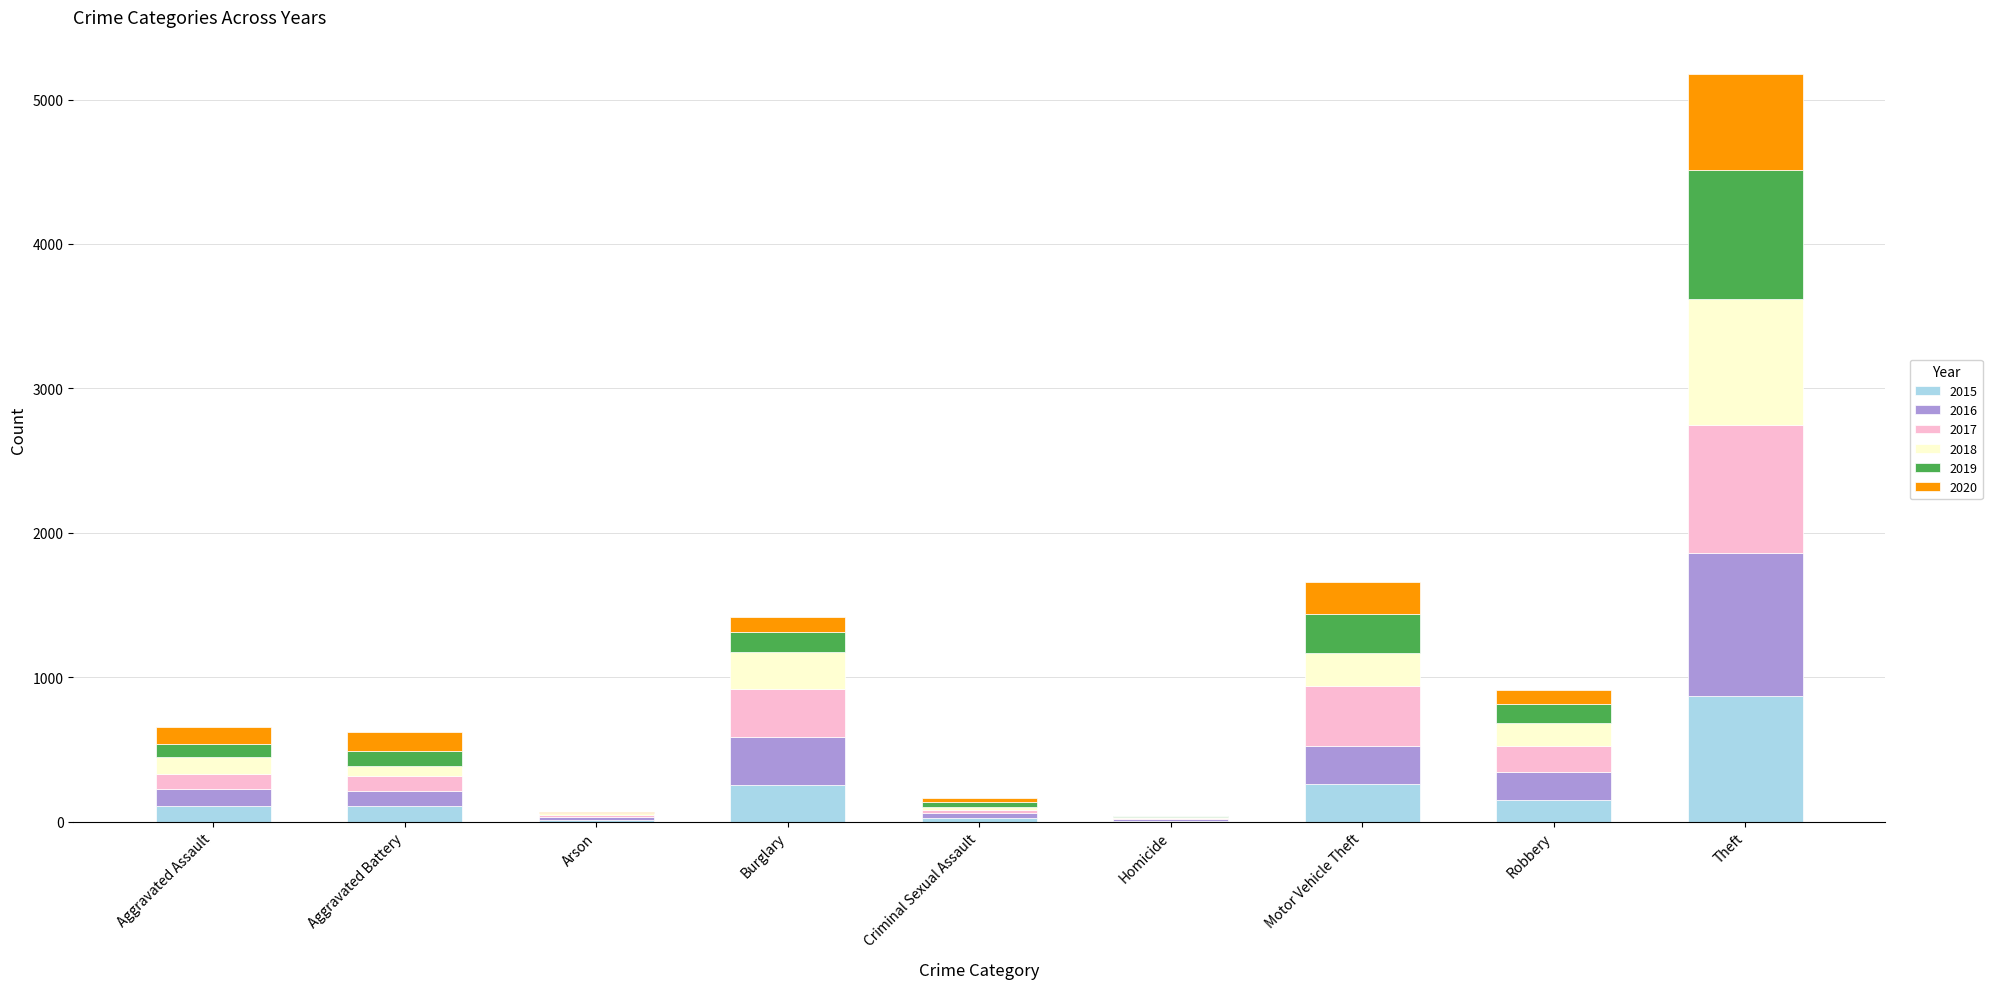

At which label does 2015 reach its peak?

Theft